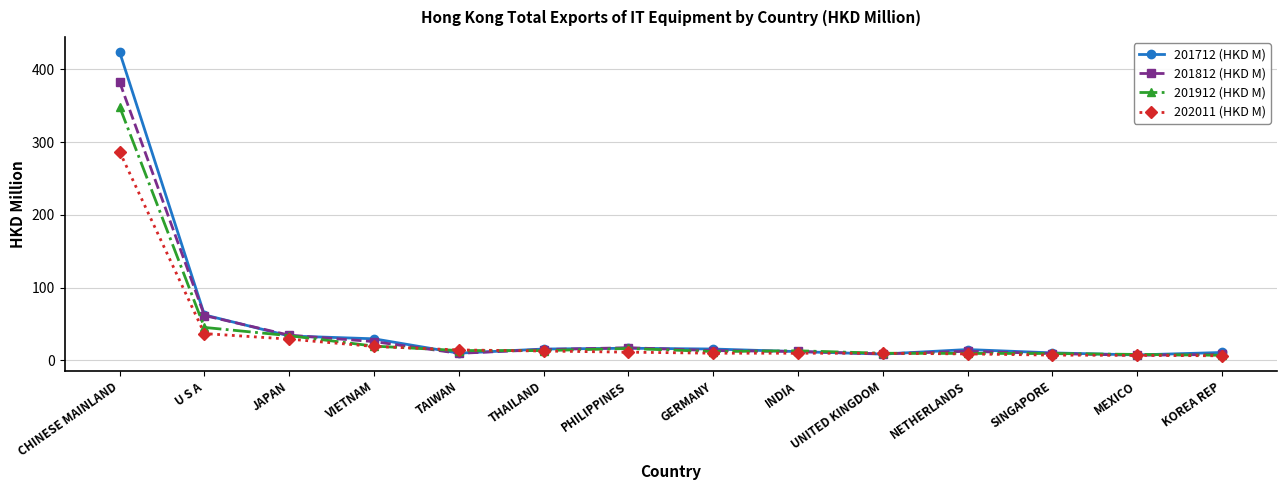

How many distinct data groups are displayed?

4